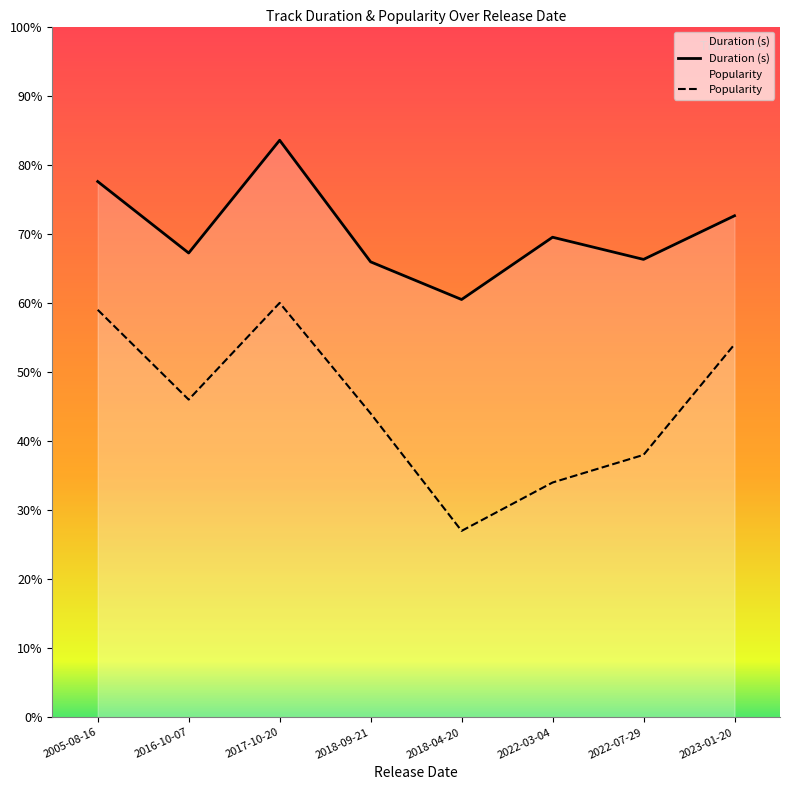

What is the label of the 2nd point from the right?

2022-07-29